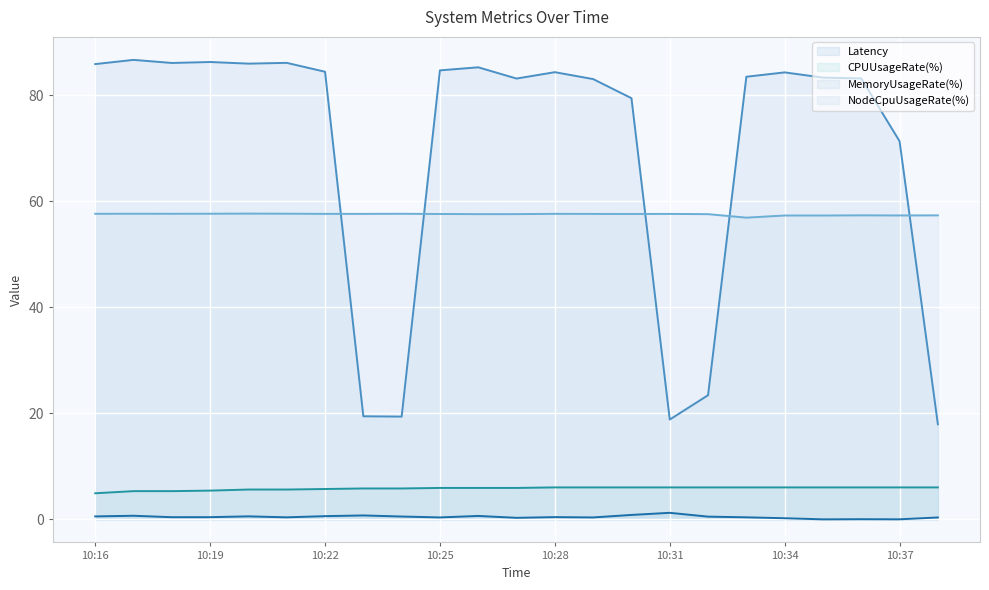

True or false: CPUUsageRate(%) and Latency intersect in this chart.

False